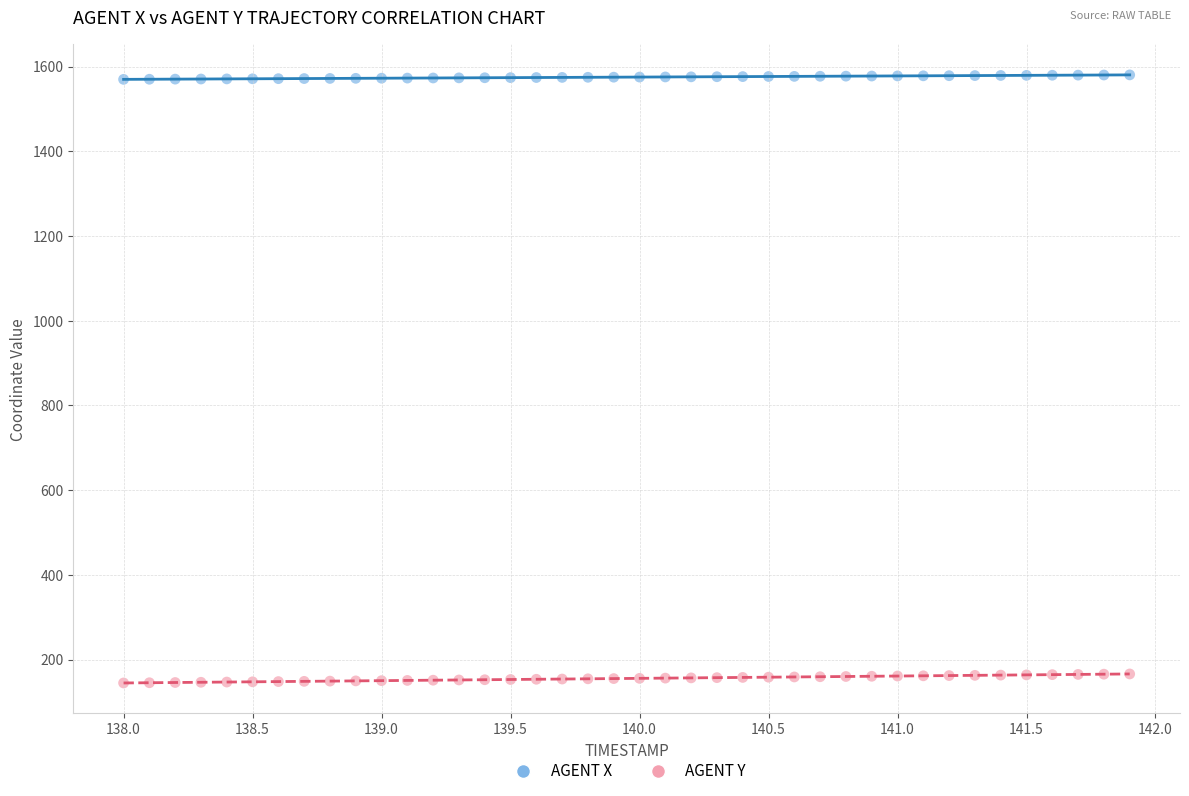

Across all data points, what is the range of X values (max minus min)?

3.9